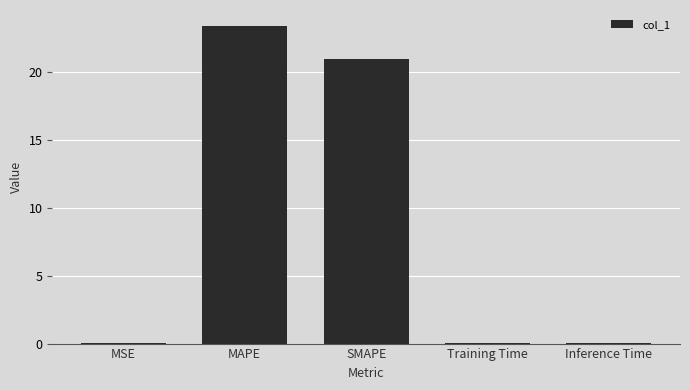

Are the bars horizontal?

No